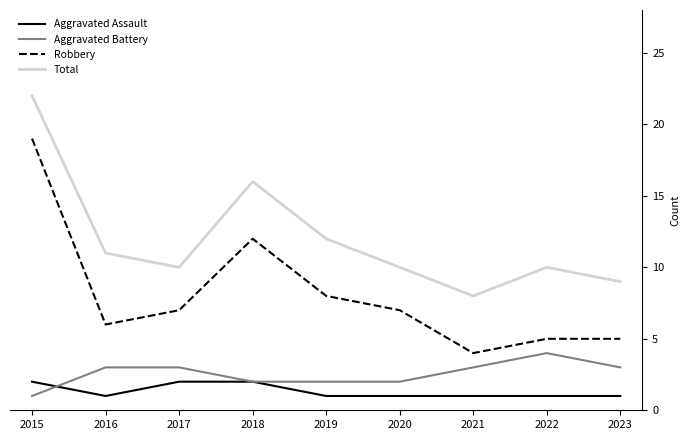

Which series has the largest range (max minus min)?

Robbery